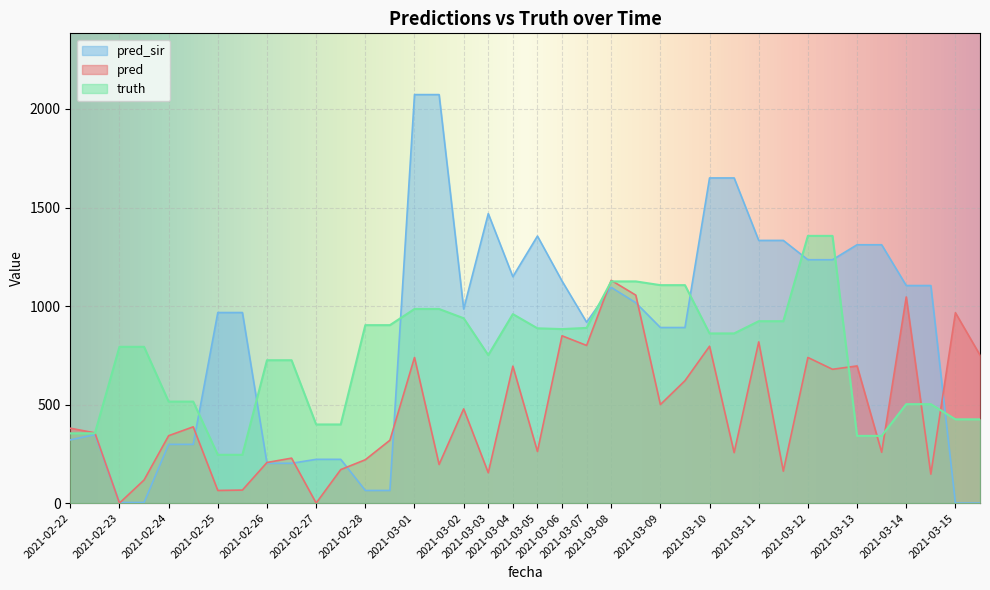

True or false: pred_sir has more than 2 interior local peaks.

True